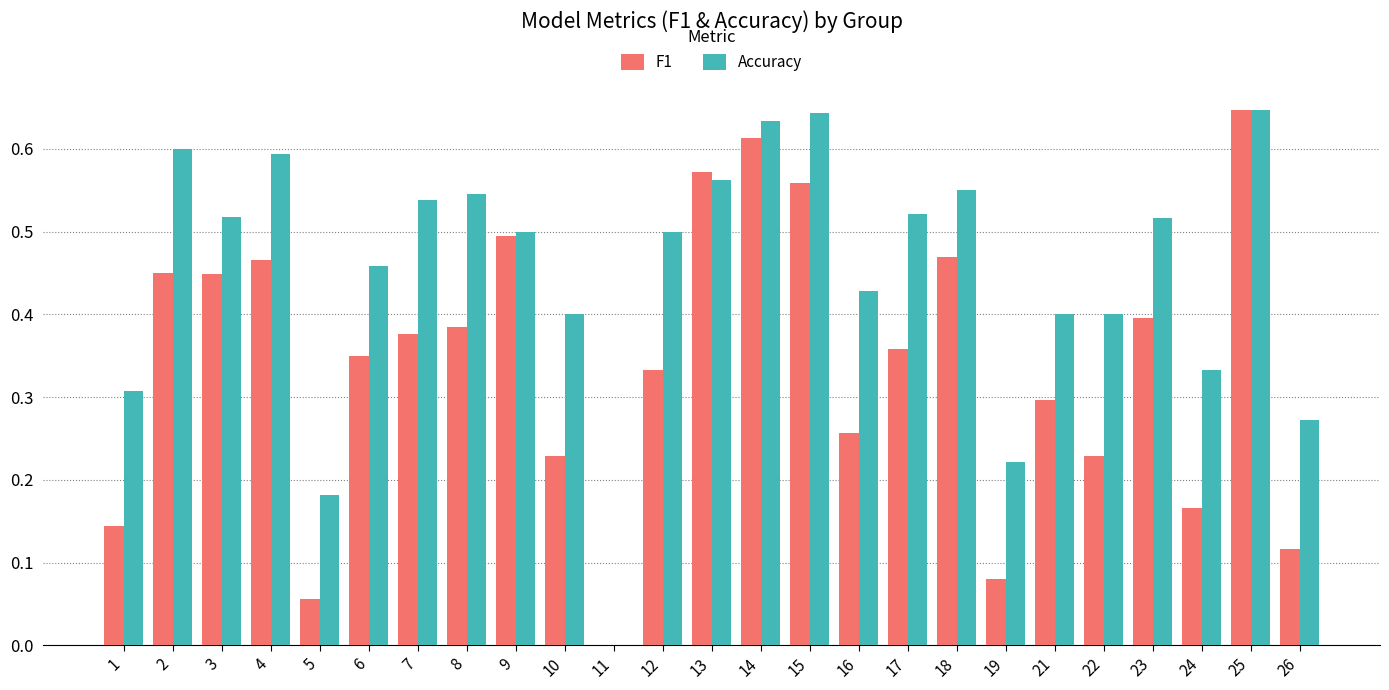

At which category is the sum across all series the highest?

25